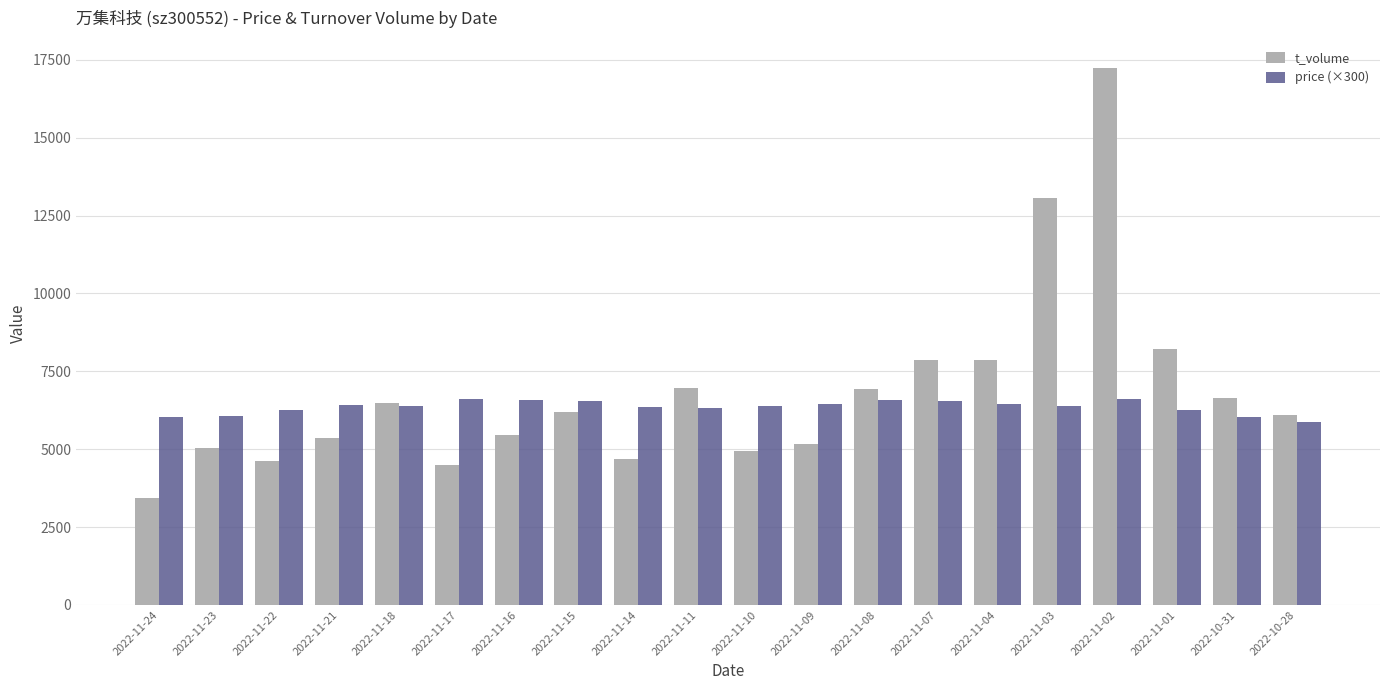

Which series has the widest spread of values?

t_volume